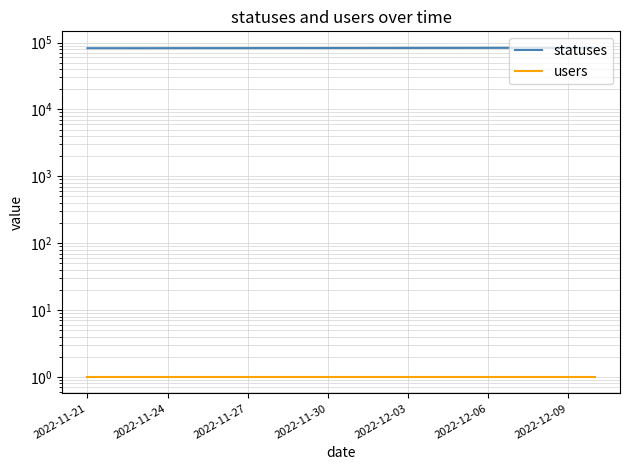

At which category is the sum across all series the highest?

19